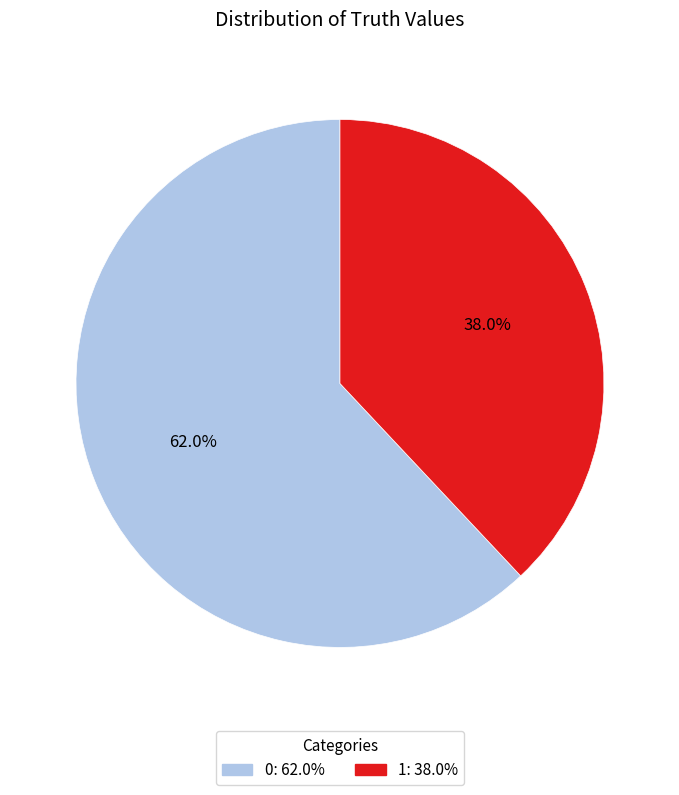

Approximately how many times larger is the value at 0 compared to 1?

1.6